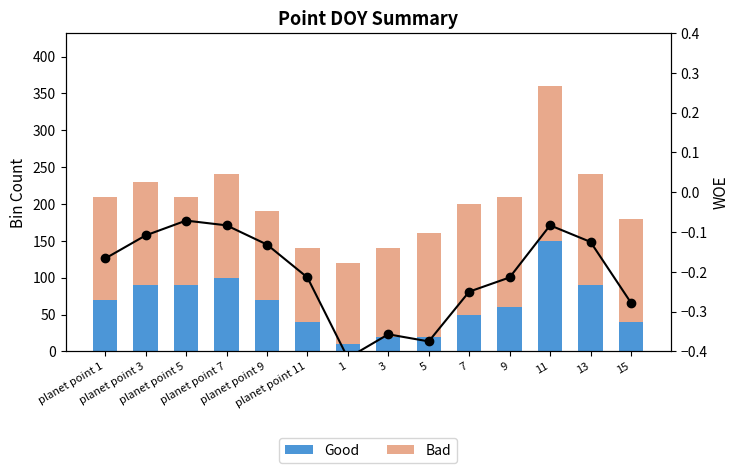

Reading left to right, what are all the values shown in this chart?

Good: 70.0	90.0	90.0	100.0	70.0	40.0	10.0	20.0	20.0	50.0	60.0	150.0	90.0	40.0
Bad: 140.0	140.0	120.0	140.0	120.0	100.0	110.0	120.0	140.0	150.0	150.0	210.0	150.0	140.0
WOE: -0.2	-0.1	-0.1	-0.1	-0.1	-0.2	-0.4	-0.4	-0.4	-0.2	-0.2	-0.1	-0.1	-0.3